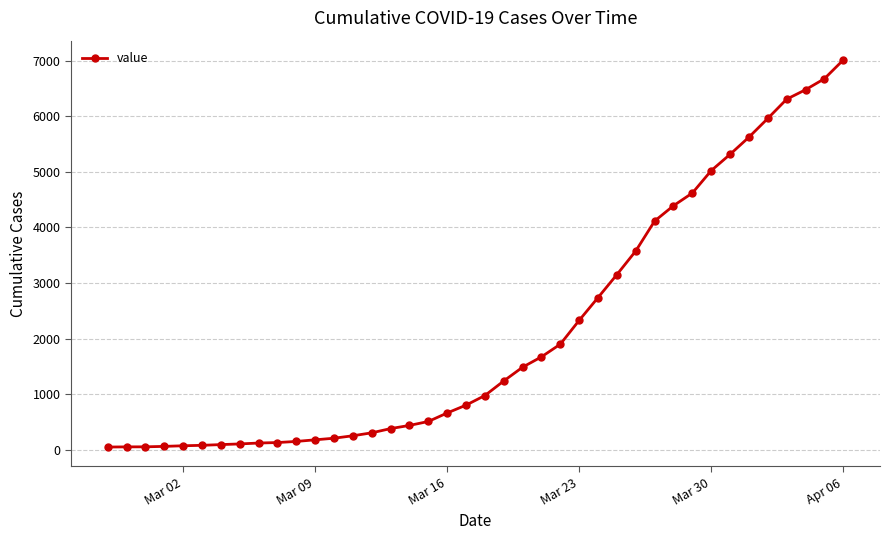

What is the difference between the second highest and minimum values?

6626